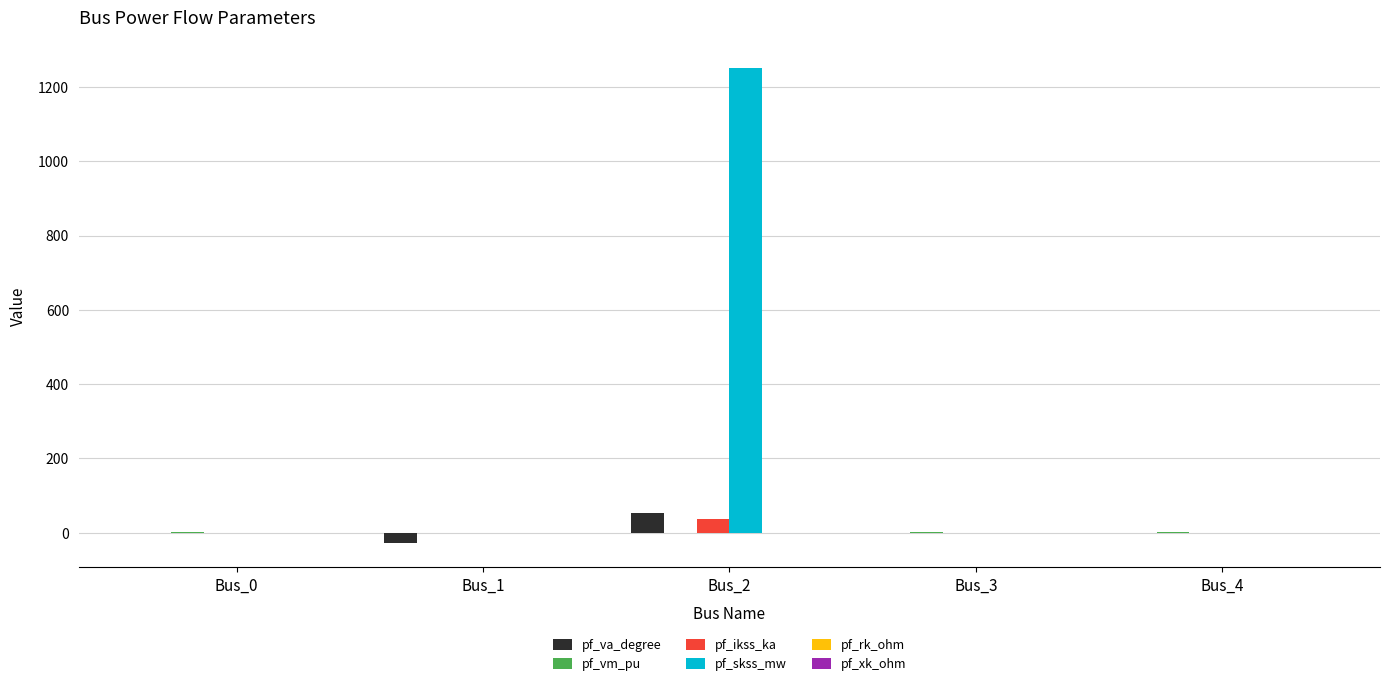

The value of pf_ikss_ka at Bus_2 is 36.1. True or false?

True